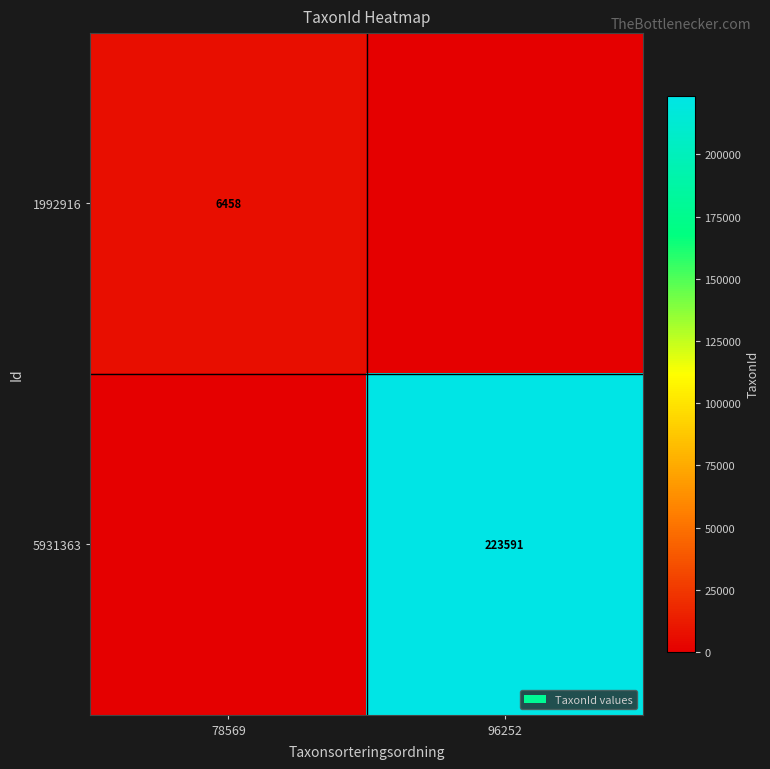

The value of 5931363 at 96252 is 349434. True or false?

False